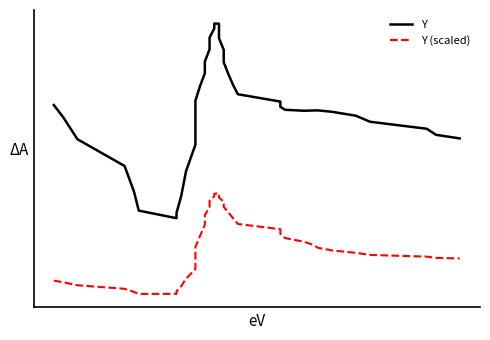

What is the value of the Y (scaled) point at the 17th from the left?

171.4